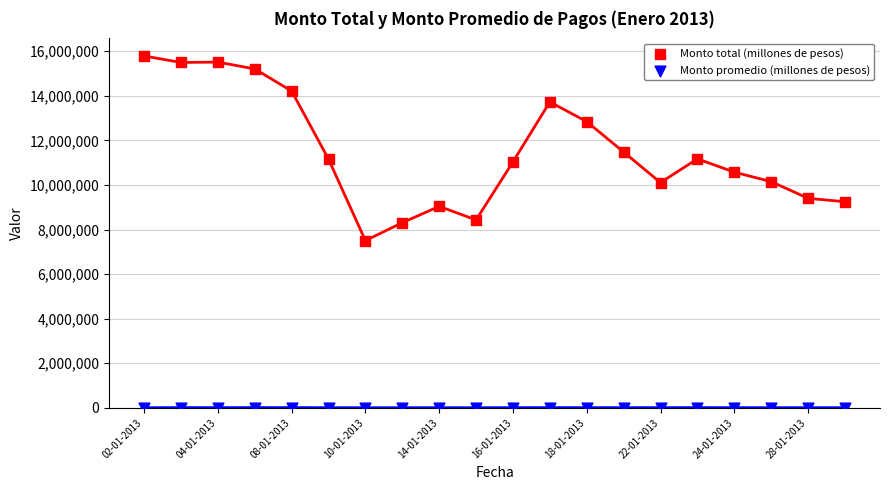

Which series has the widest spread of Y values?

Monto total (millones de pesos)